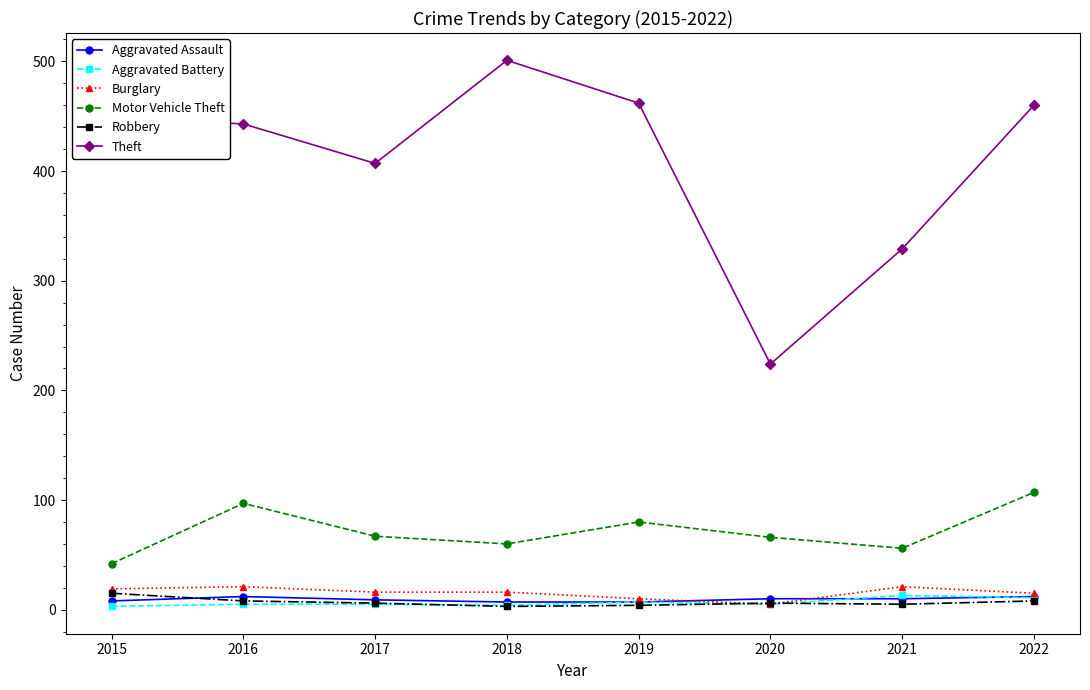

Which series has the largest total across all categories?

Theft